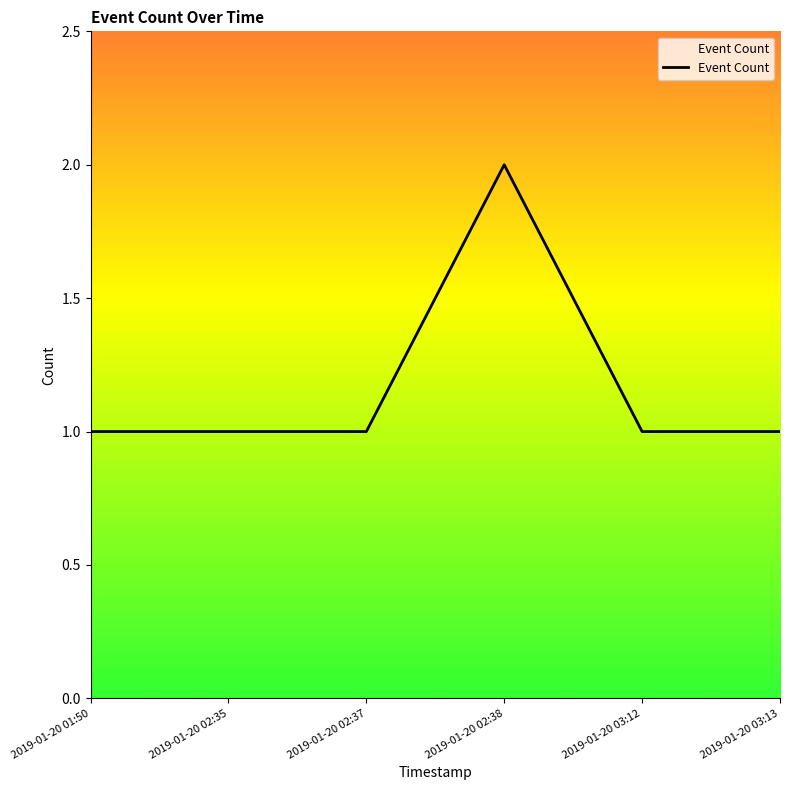

What is the ratio of the value at 2019-01-20 02:38 to the value at 2019-01-20 02:37?

2.0